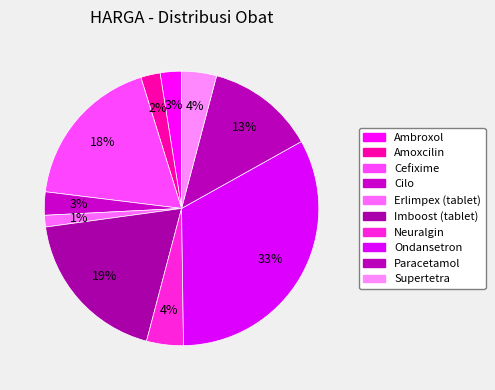

To the nearest percent, what is the average slice percentage?

10%